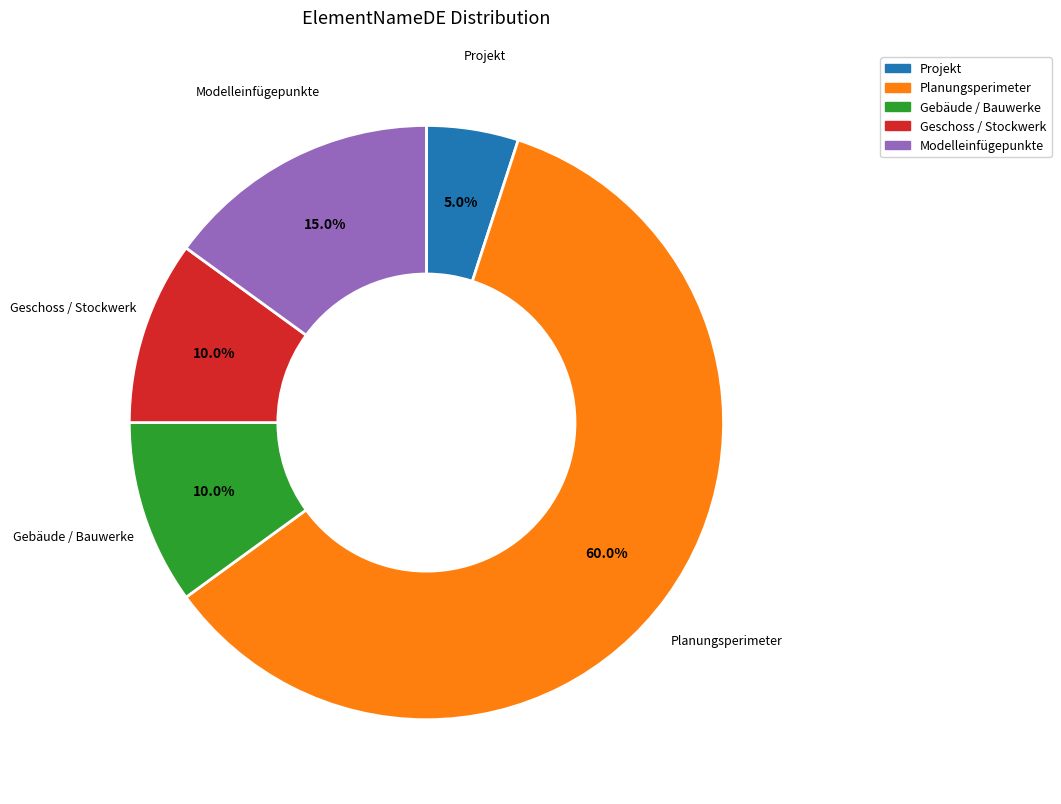

Between Projekt and Geschoss / Stockwerk, which is larger?

Geschoss / Stockwerk